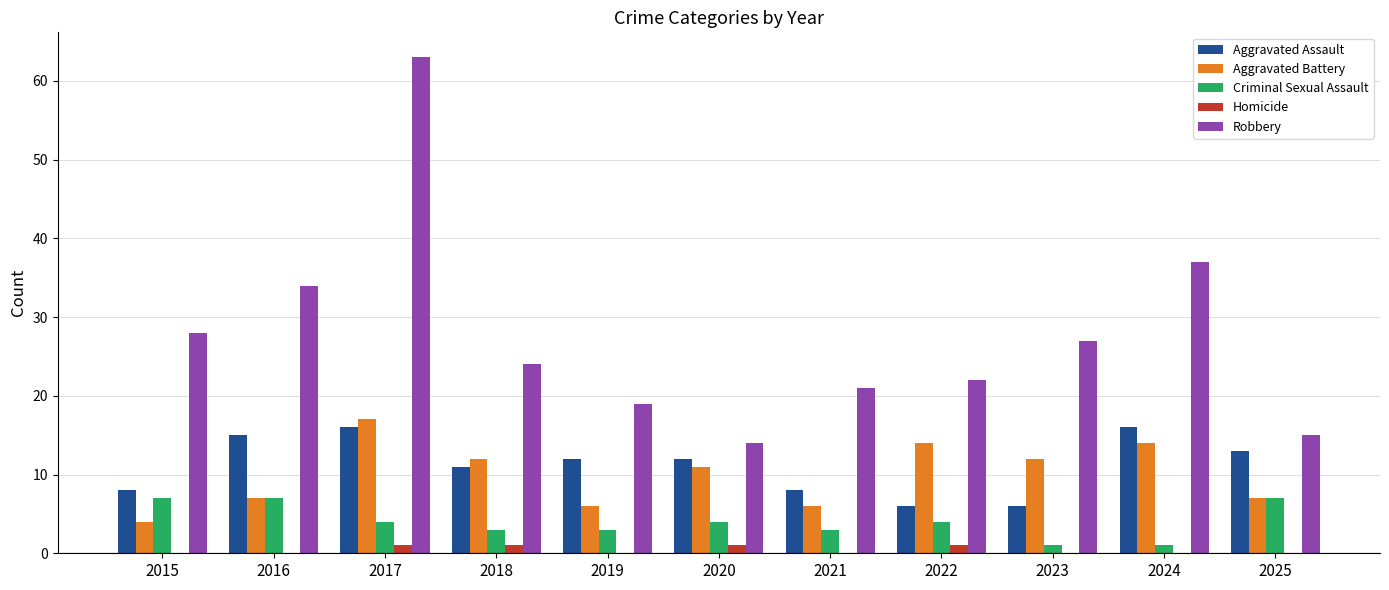

What is the greatest value displayed?

63